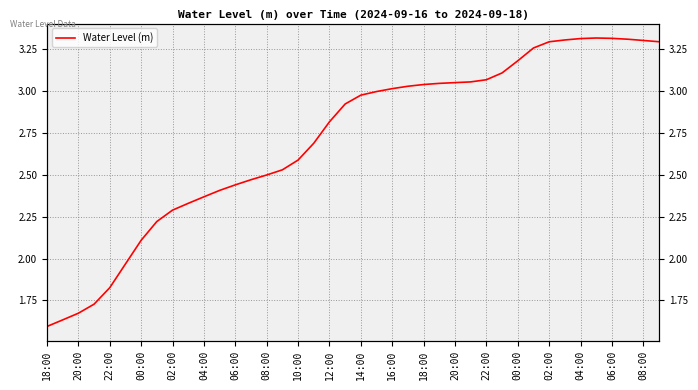

The value at 23 is 3.0. True or false?

True